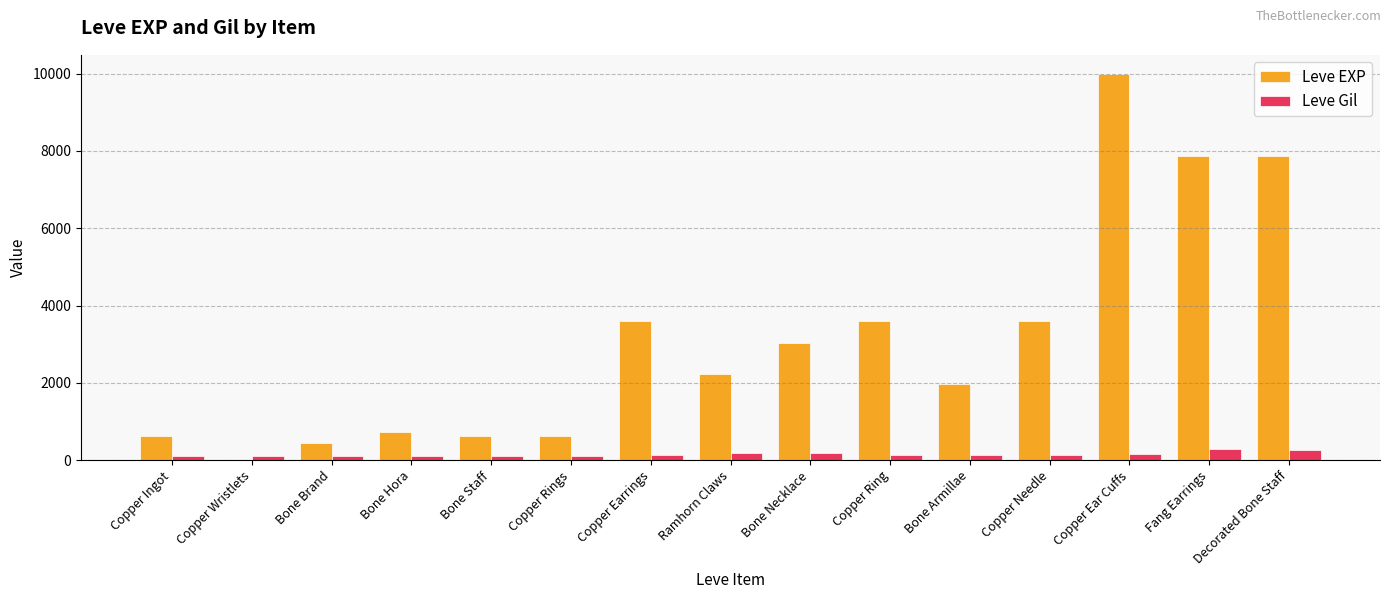

Between Ramhorn Claws and Copper Ring, which series saw the biggest shift?

Leve EXP